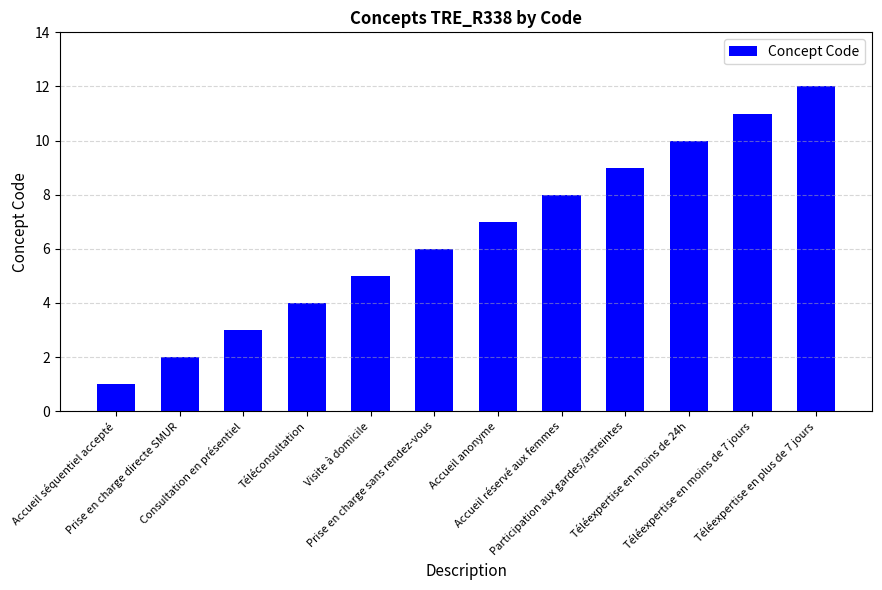

How many series are shown in this chart?

1